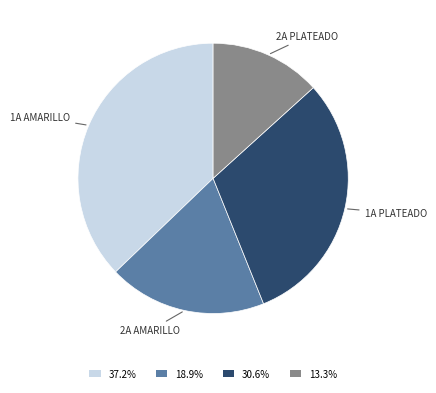

Does any single category account for the majority?

No